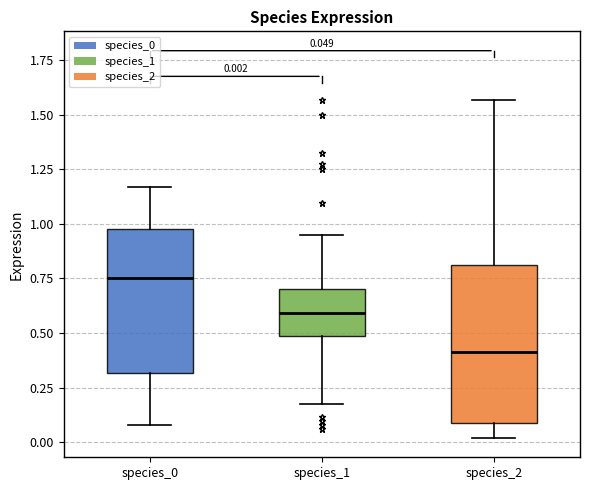

Which box's median line is the lowest?

species_2